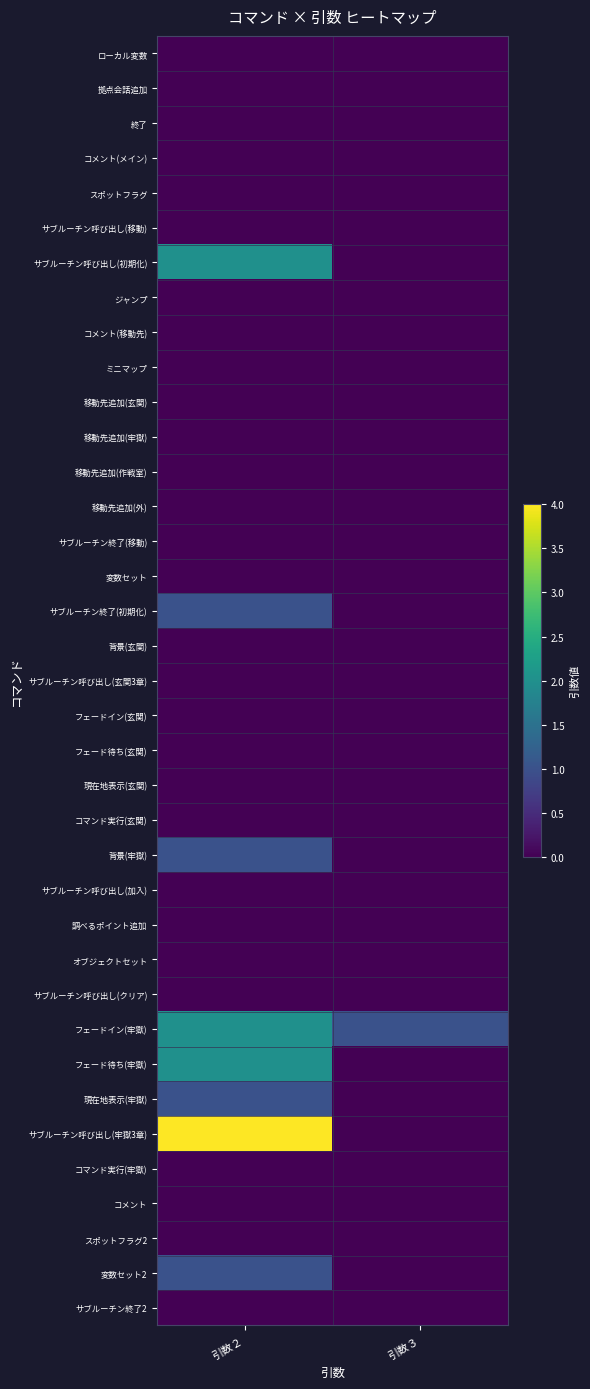

At which category does the chart reach its peak across all series?

引数２